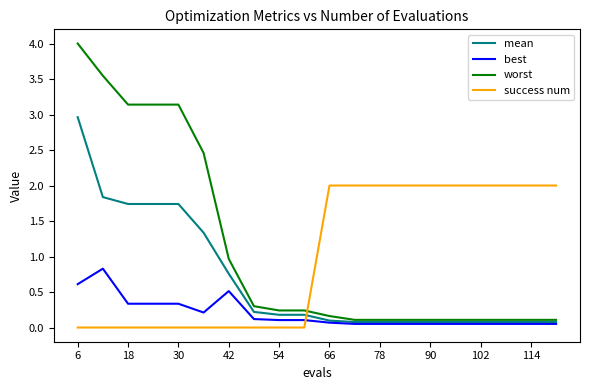

Which series has the largest range (max minus min)?

worst